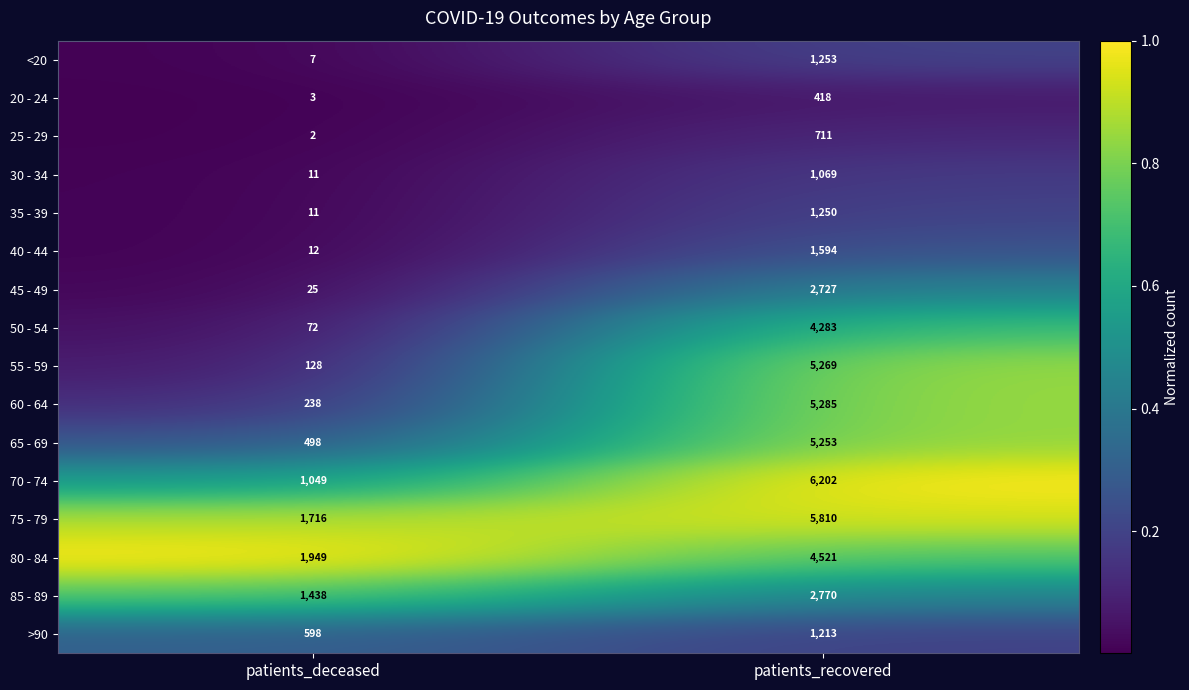

Is it true that 75 - 79 equals 1716 at patients_deceased?

True